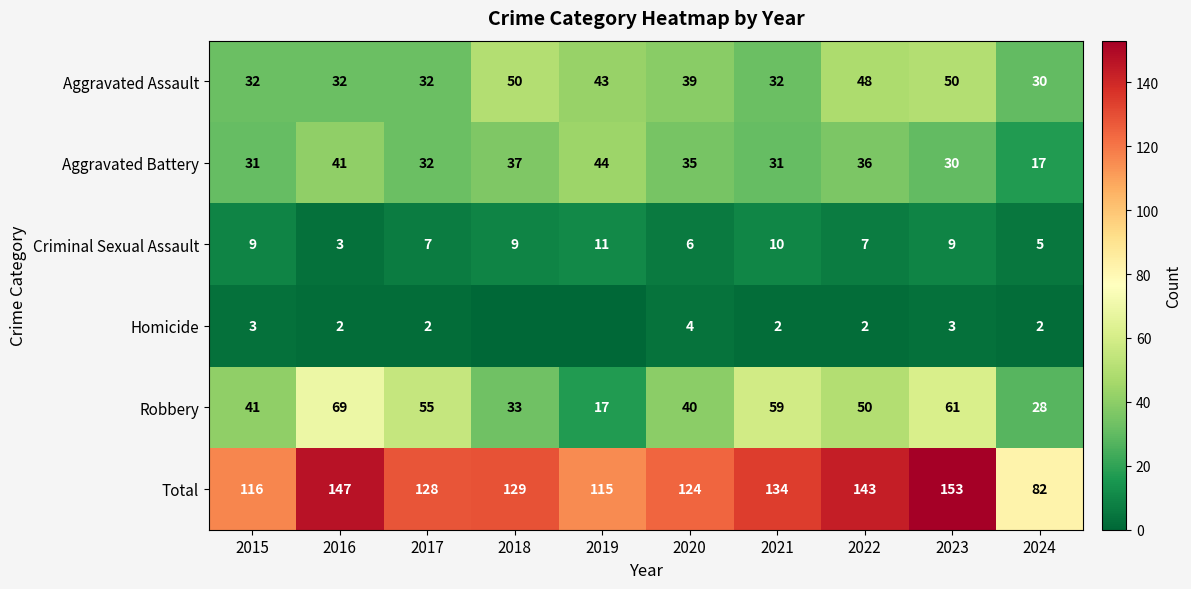

At which label does Aggravated Battery first exceed 35?

2016